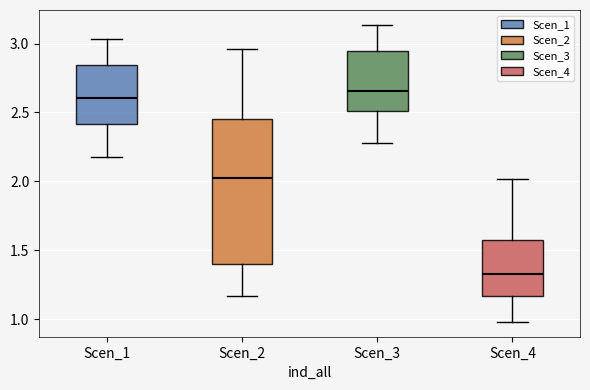

Where is the upper edge of the box for Scen_2 on the y-axis? The values are not printed on the chart, so give them approximately, as read against the axis.

2.45